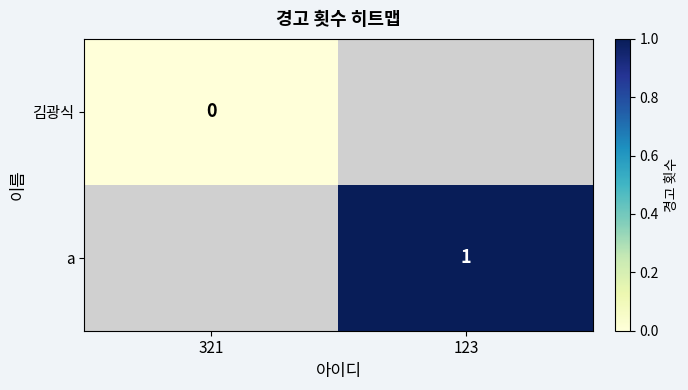

True or false: a has a value of 1 at 123.

True